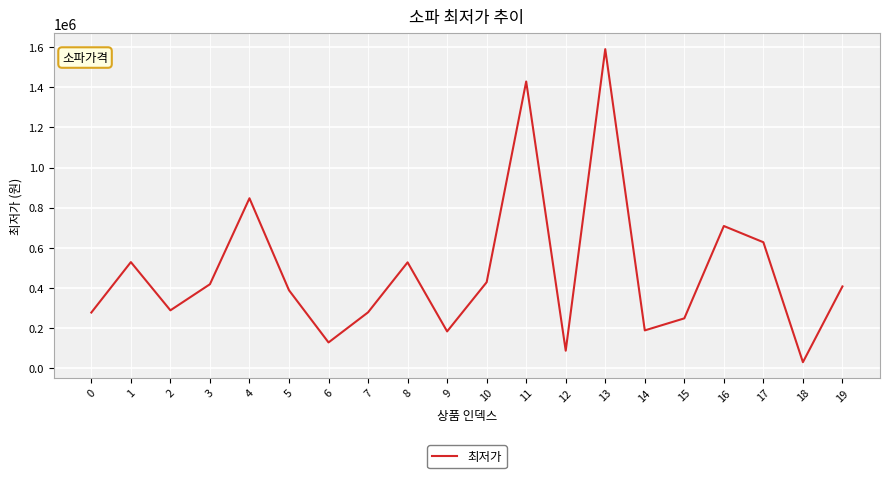

Which category has the highest value across all series?

13